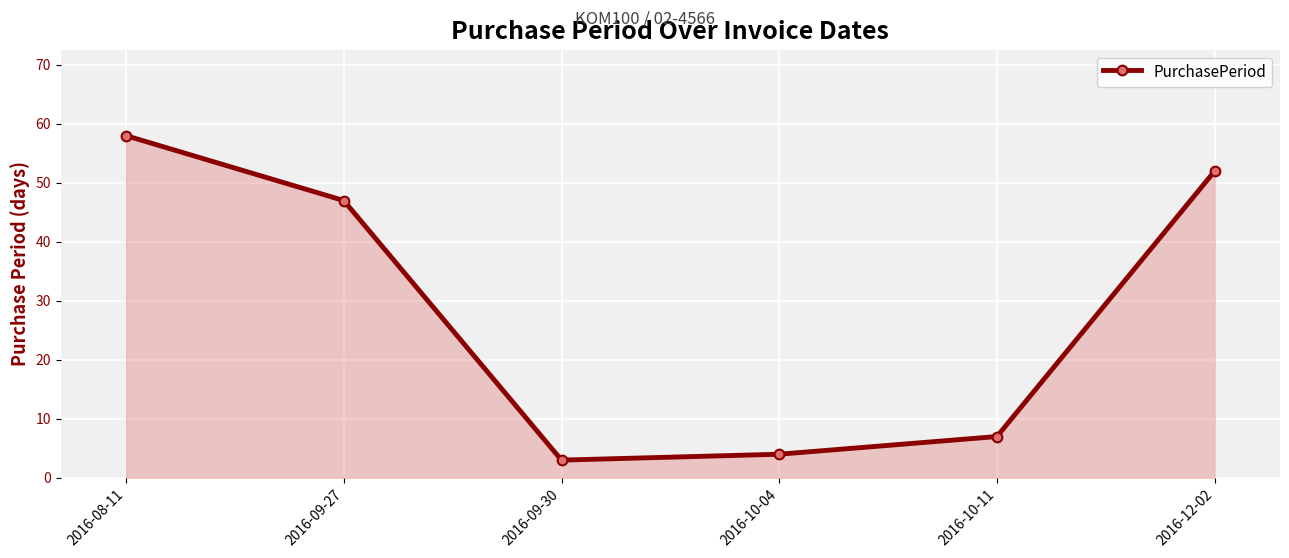

Does the chart have visible grid lines?

Yes